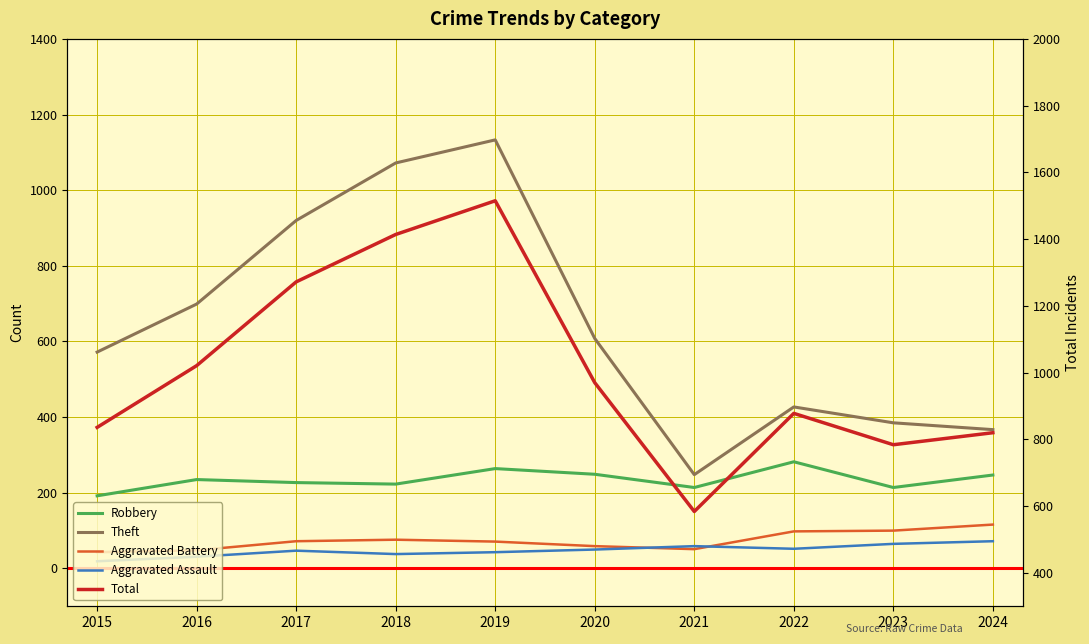

Which category has the highest value in the Robbery series?

2022